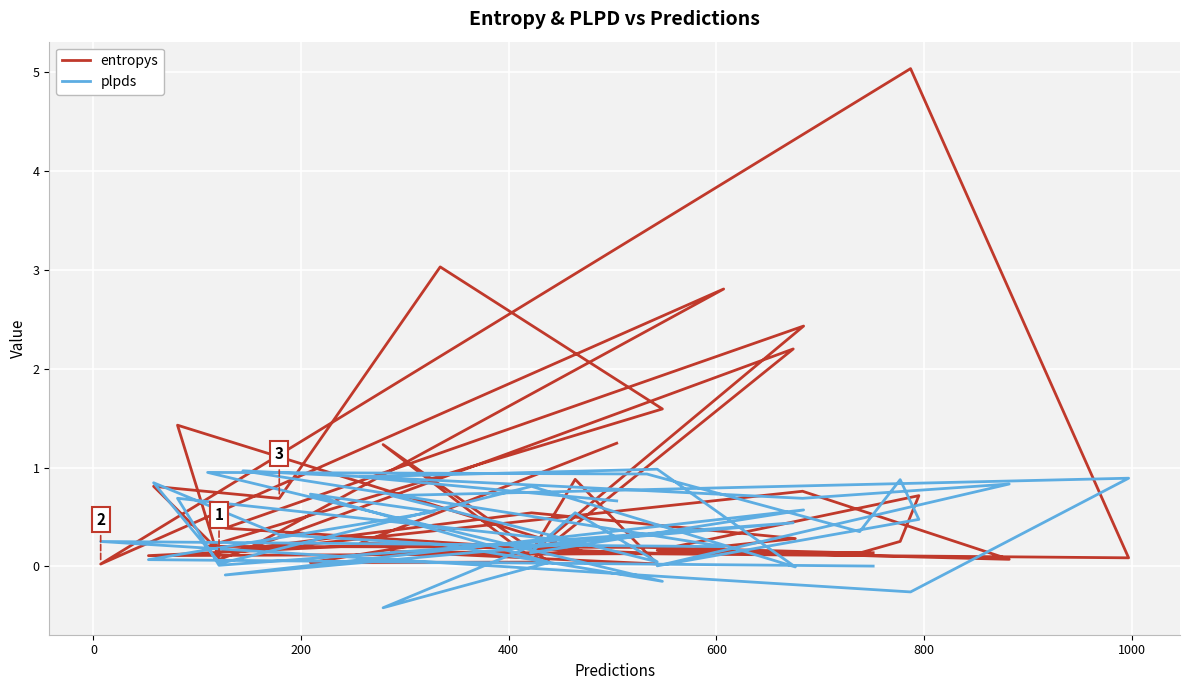

How many lines are shown in the chart?

2